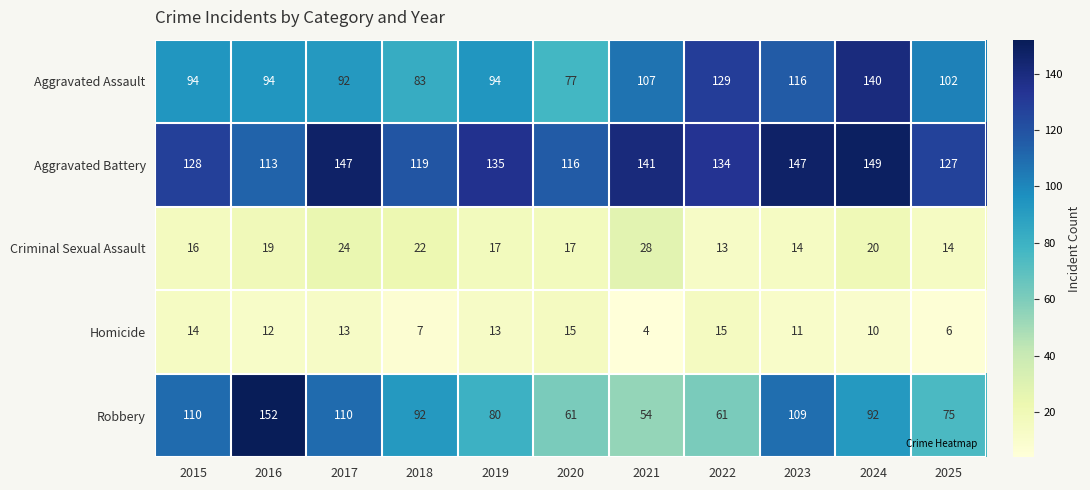

Read the Robbery value at 2024.

92